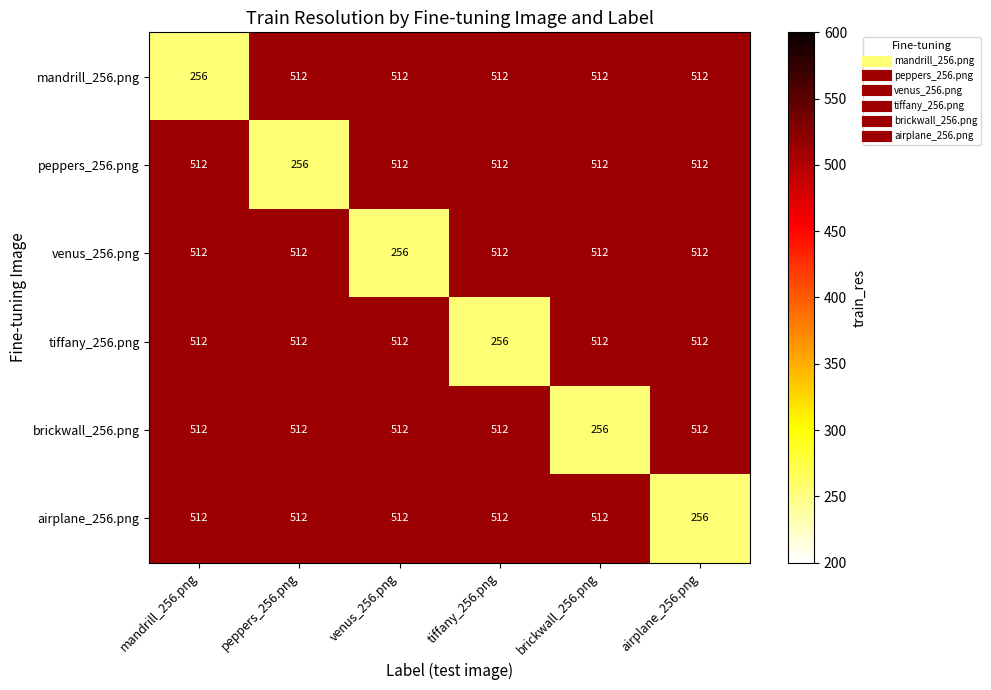

The mandrill_256.png series shows 512 at tiffany_256.png. True or false?

True